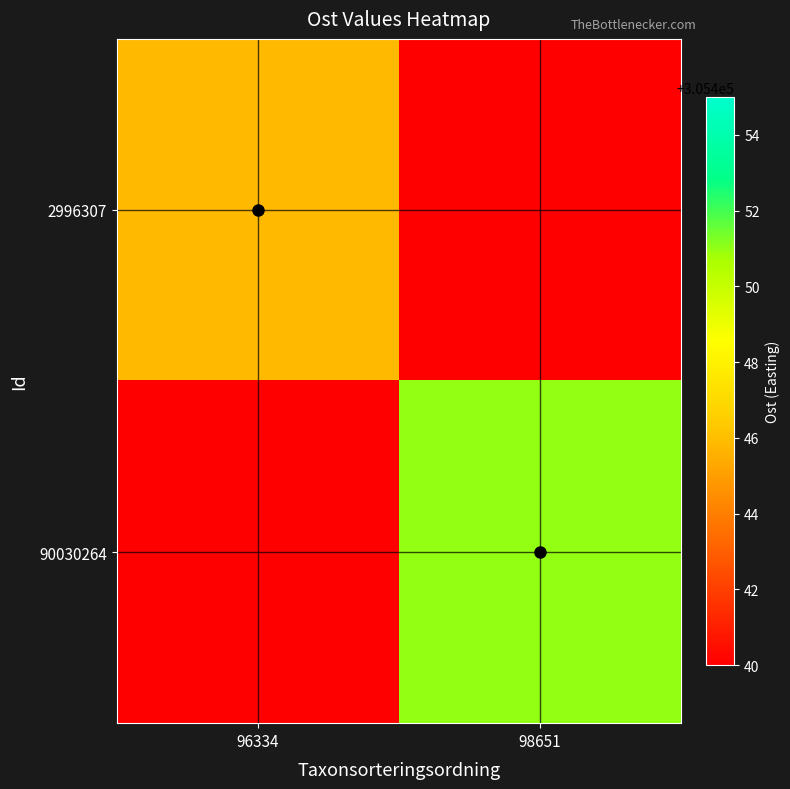

Rank the series by their maximum value, from lowest to highest.

2996307, 90030264